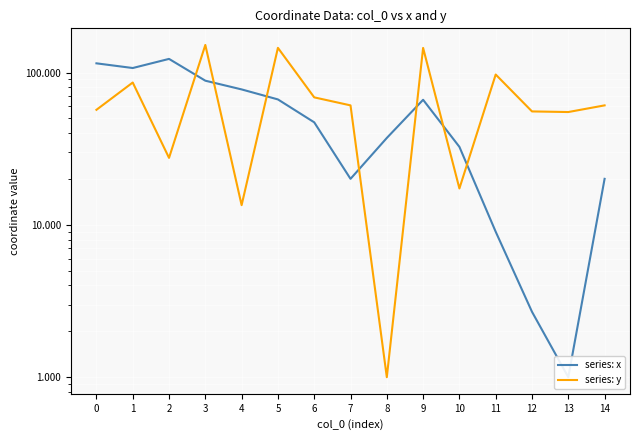

What are all the series names shown in the legend?

series: x, series: y